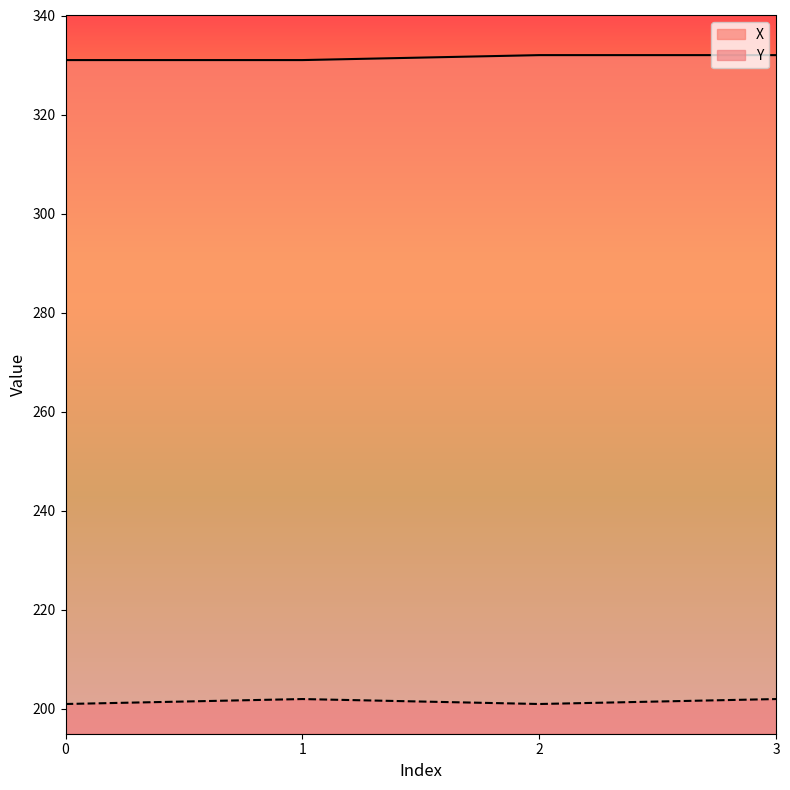

Rank the categories by X value from lowest to highest.

0, 1, 2, 3